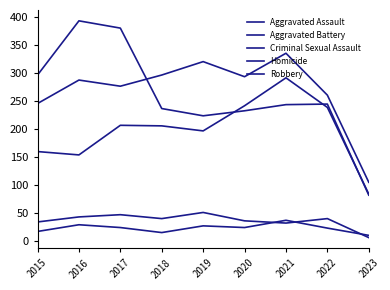

How many lines are shown in the chart?

5